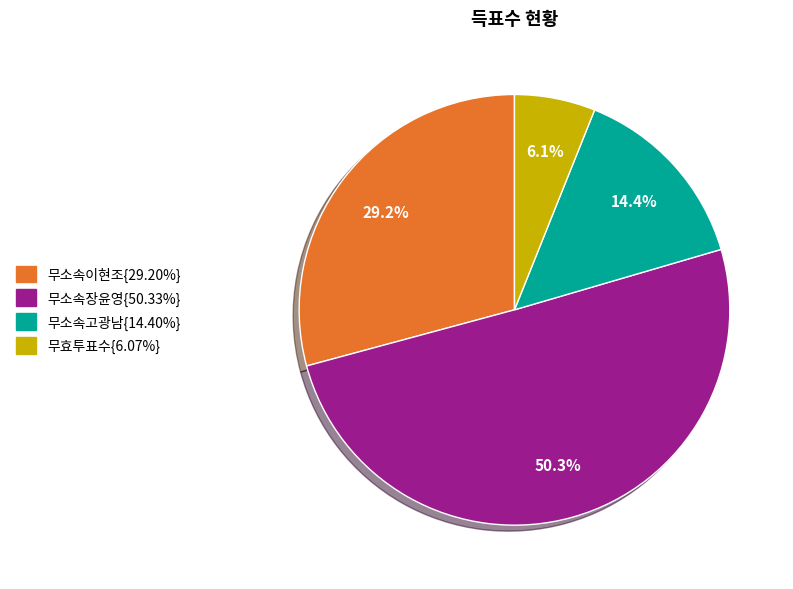

To the nearest percent, what is the difference between the largest and smallest slice percentages?

44%